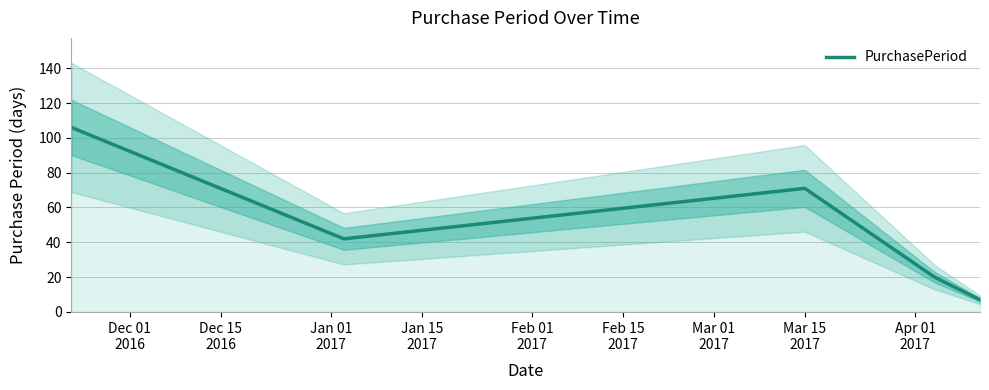

How many categories are shown in the chart?

5